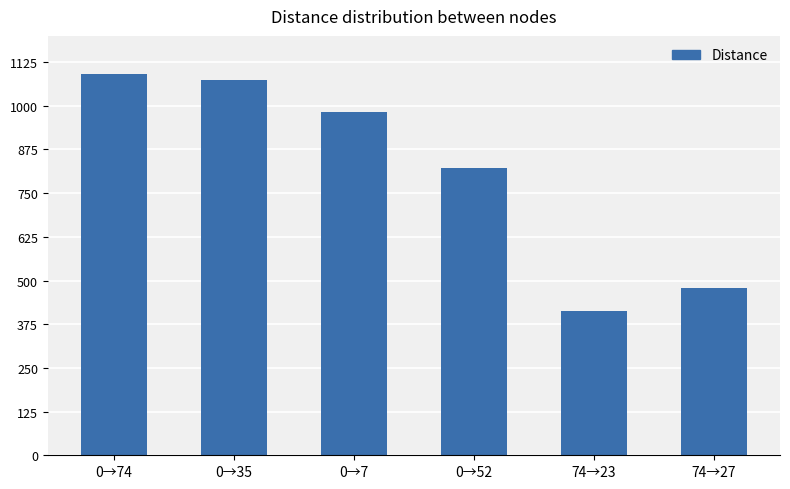

Reading right to left, list all the values displayed in this chart.

74→27=480	74→23=412	0→52=822	0→7=981	0→35=1074	0→74=1090